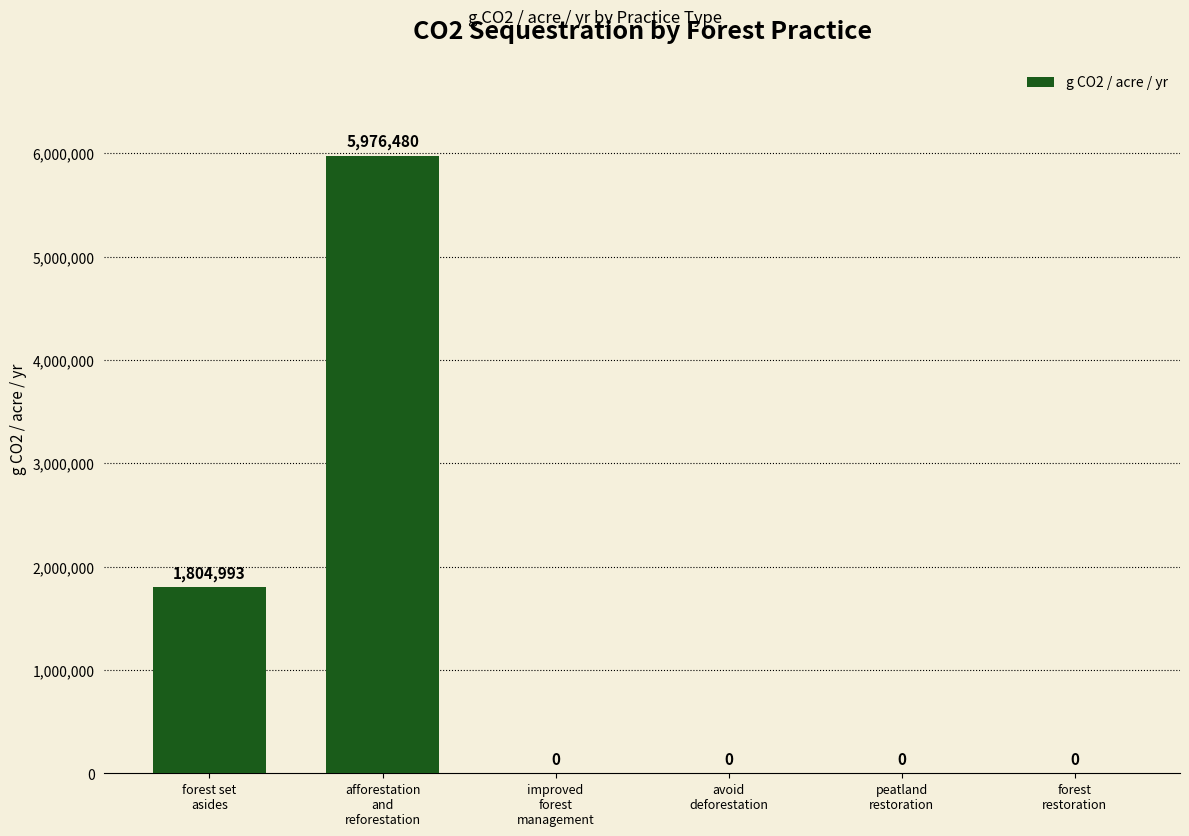

Reading left to right, list all the values displayed in this chart.

forest set
asides=1804993	afforestation
and
reforestation=5976480	improved
forest
management=0	avoid
deforestation=0	peatland
restoration=0	forest
restoration=0